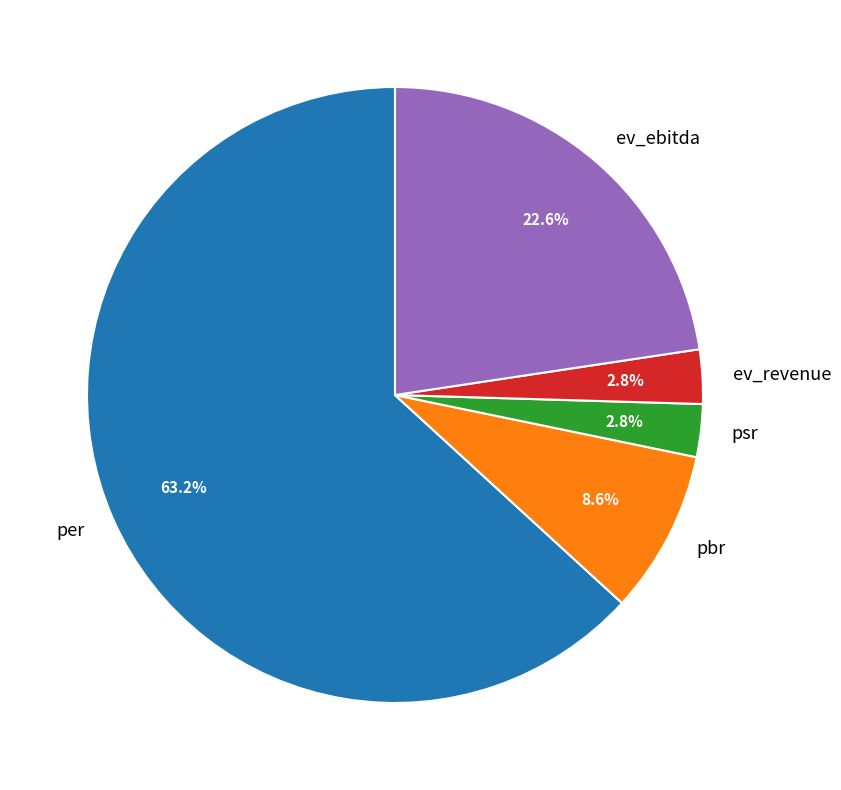

Combined, do ev_revenue and per account for over 50%?

Yes